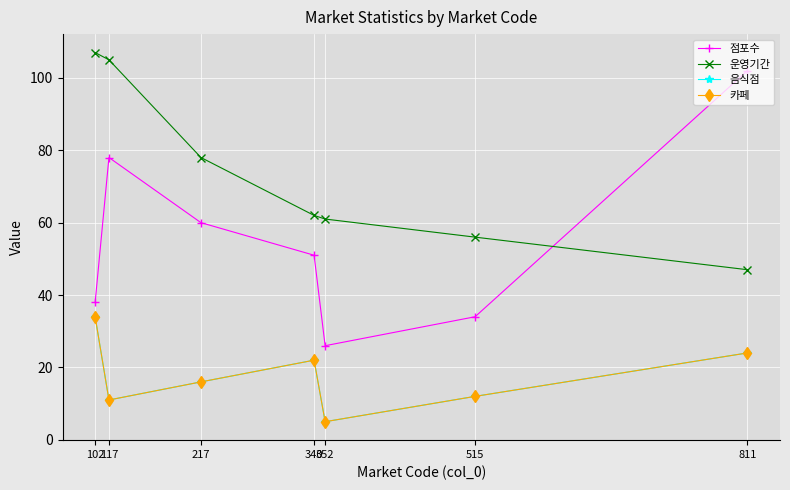

Is it true that 카페 equals 16 at 217?

True